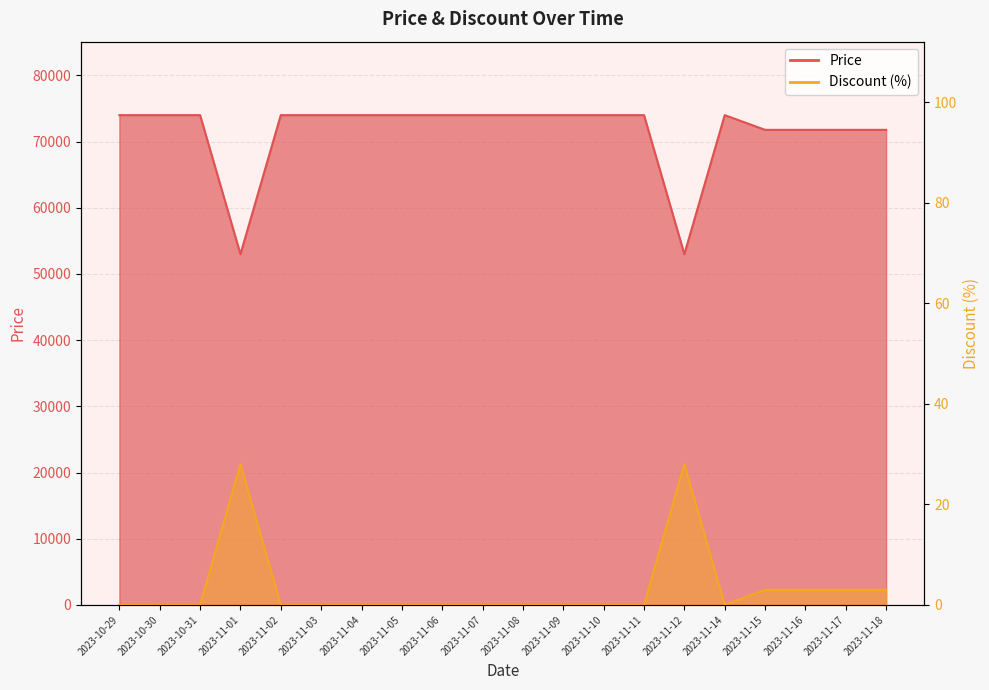

What is the average value of the Price series?

71456